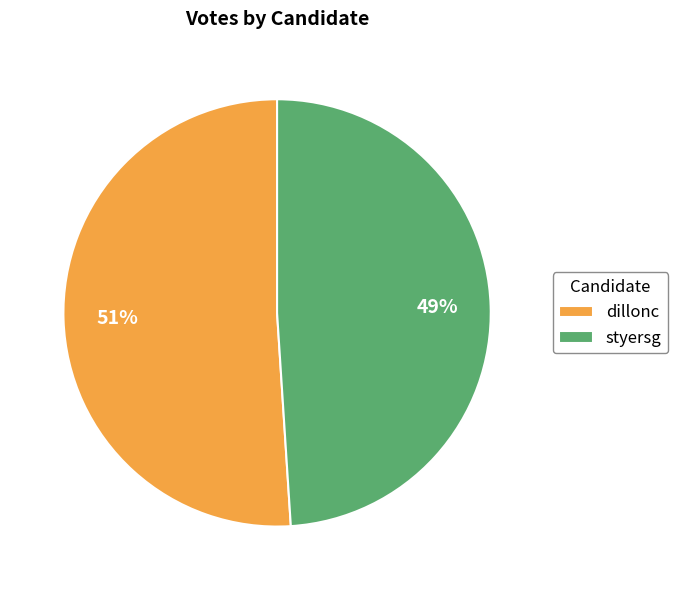

Is it true that styersg is 49% of the pie?

True